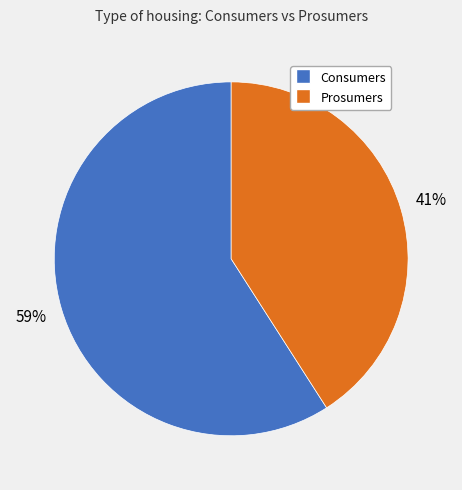

Which category accounts for the majority?

Consumers